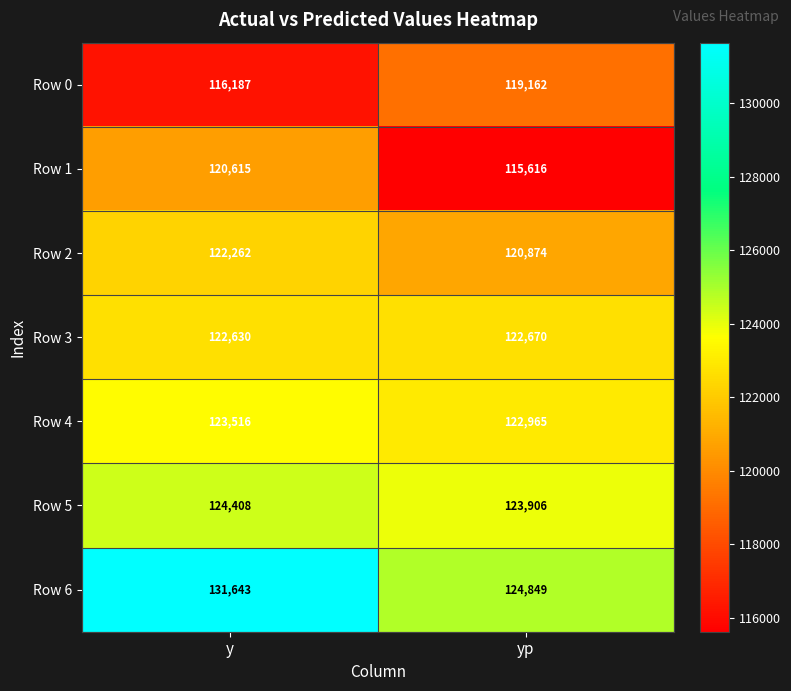

Is the value of Row 3 at yp greater than the value of Row 4 at y?

No